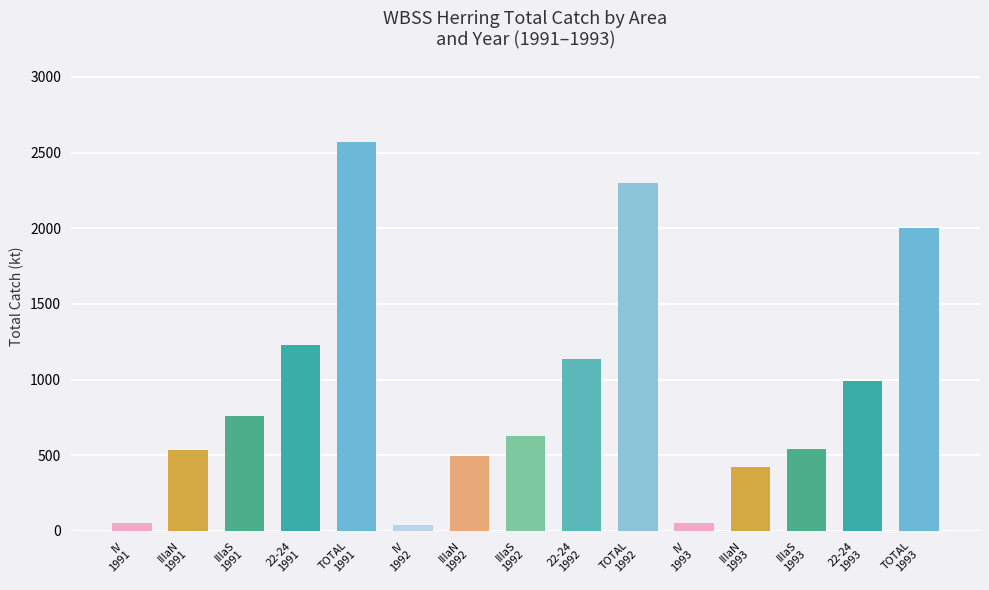

What is the maximum value shown in the chart?

2572.5